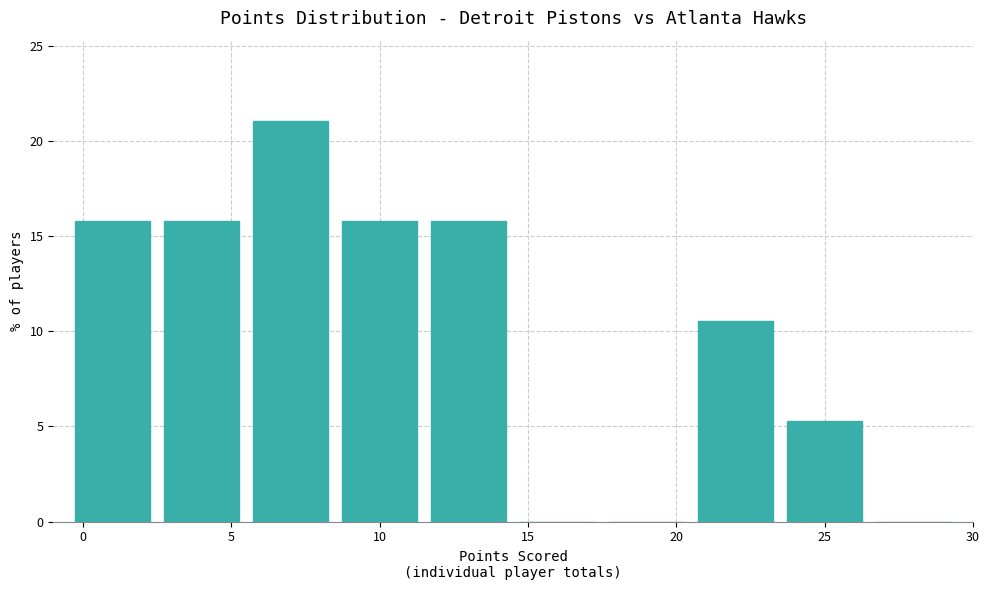

What is the height of the bar covering 11.5 to 14.5 on the x-axis? The values are not printed on the chart, so give them approximately, as read against the axis.

16.0